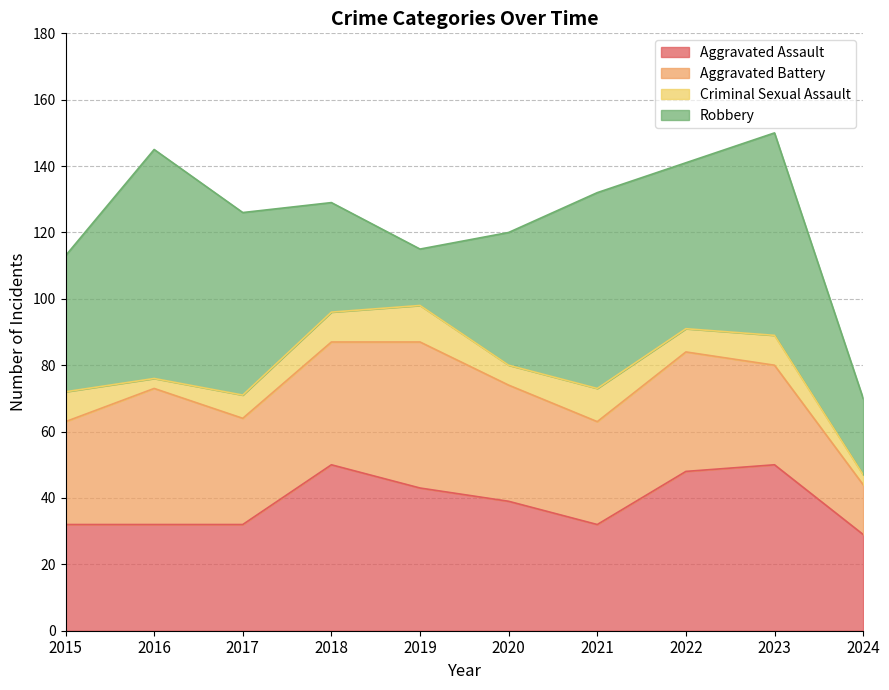

Where do Aggravated Assault and Robbery first cross each other?

2017 and 2018